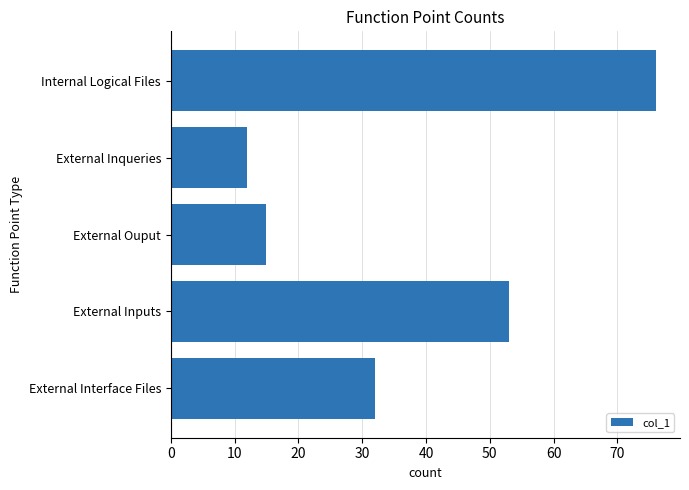

List the labels in order of value, largest first.

Internal Logical Files, External Inputs, External Interface Files, External Ouput, External Inqueries